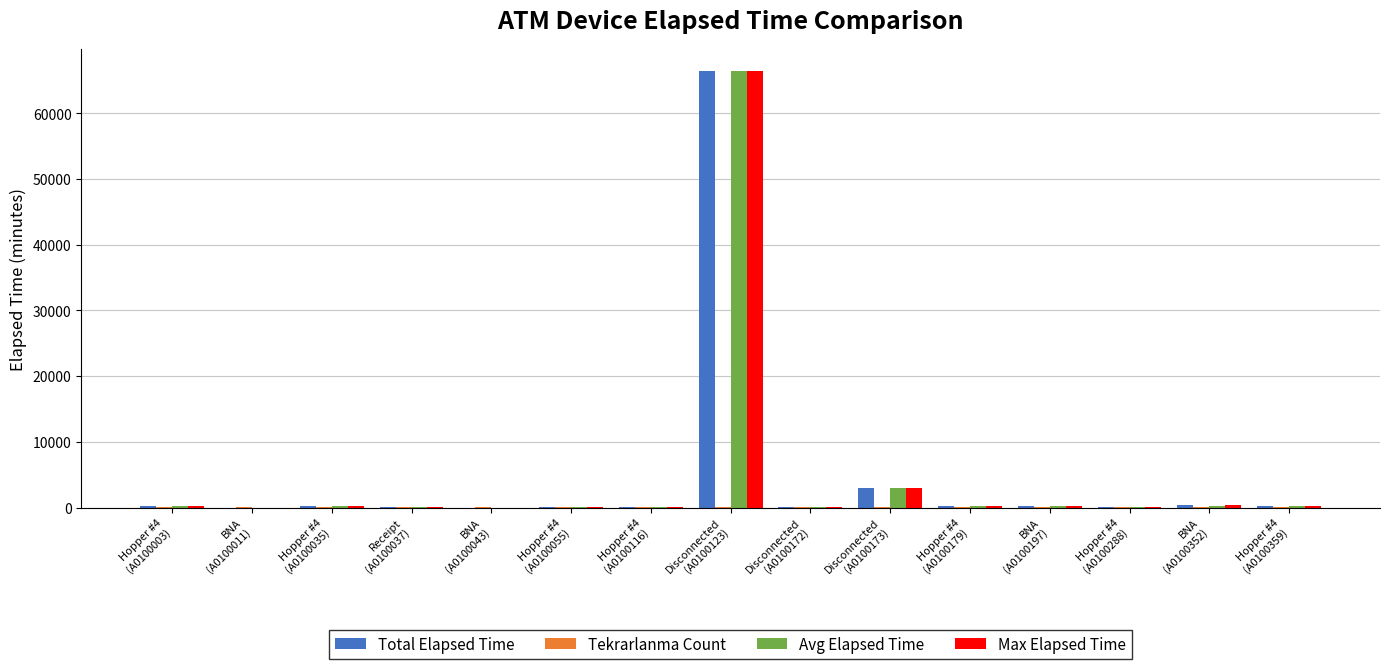

Is the value of Max Elapsed Time at Disconnected
(A0100173) greater than the value of Total Elapsed Time at Hopper #4
(A0100035)?

Yes